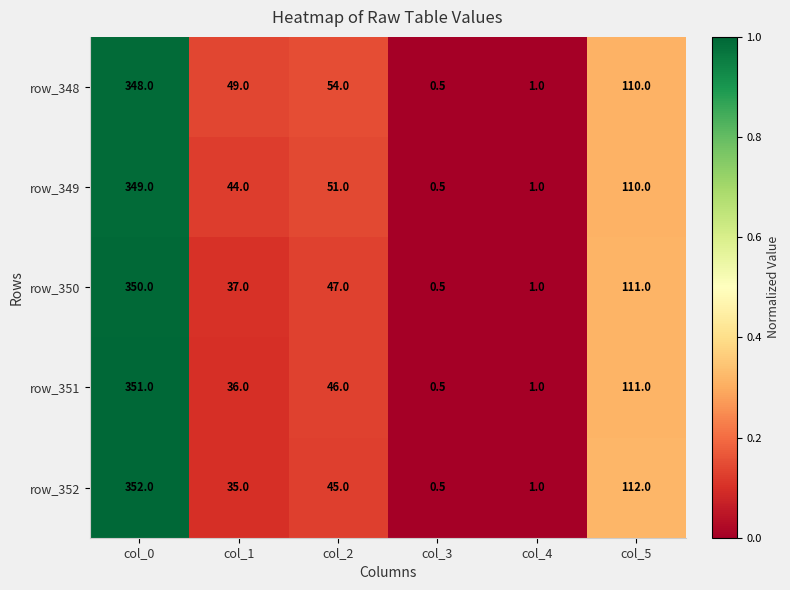

The value of row_351 at col_3 is 0.5. True or false?

True